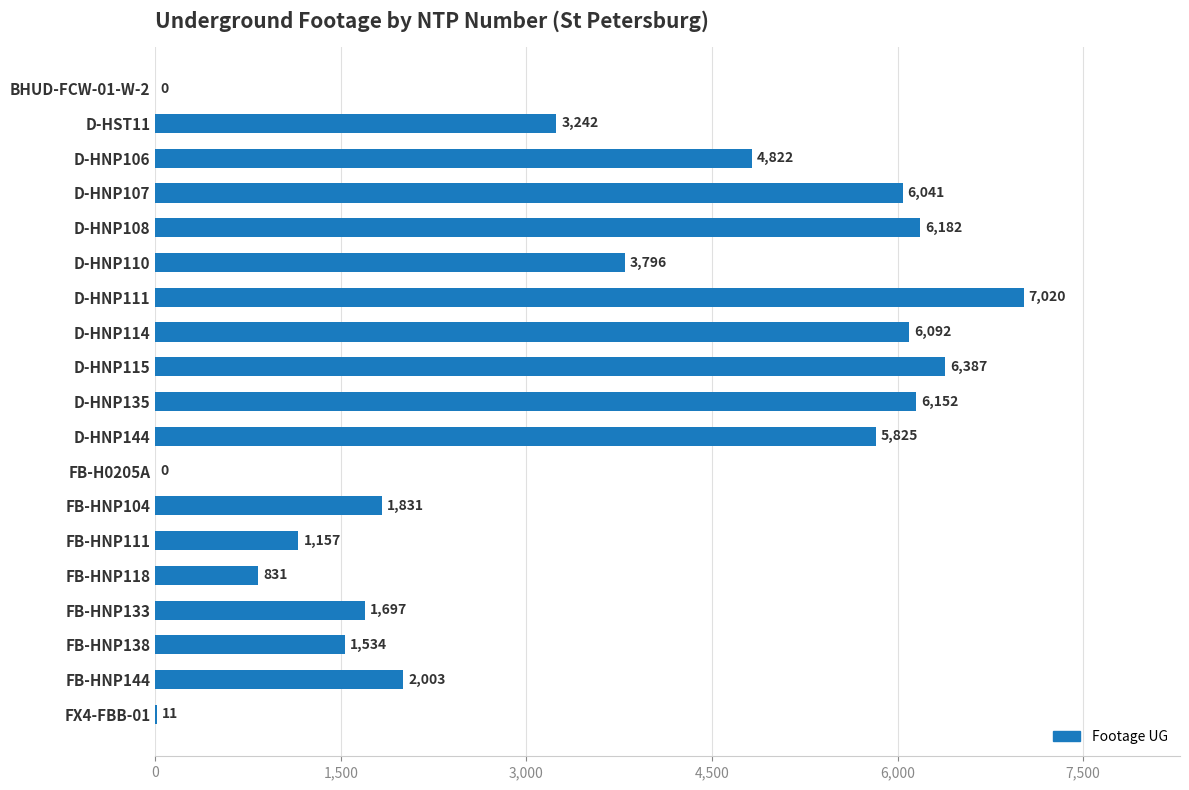

What is the change in value from D-HNP110 to FB-HNP144?

-1793